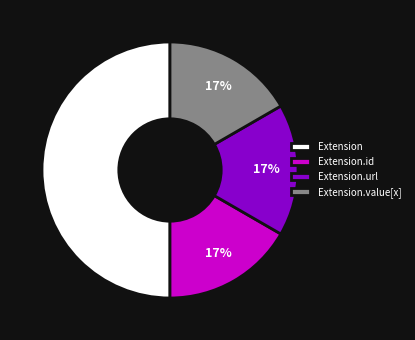

Which has a higher value, Extension or Extension.value[x]?

Extension